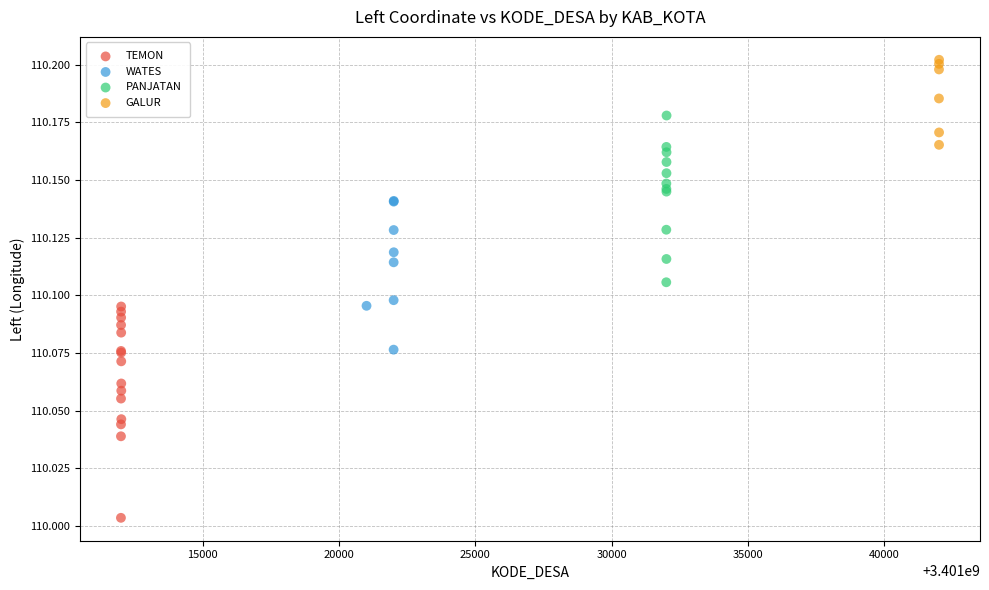

Which series has the largest Y range (max minus min)?

TEMON